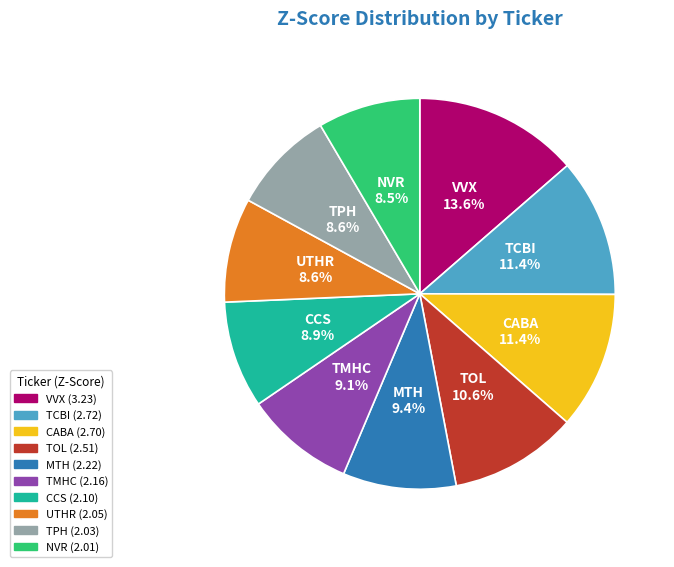

Count the number of slices in the pie.

10